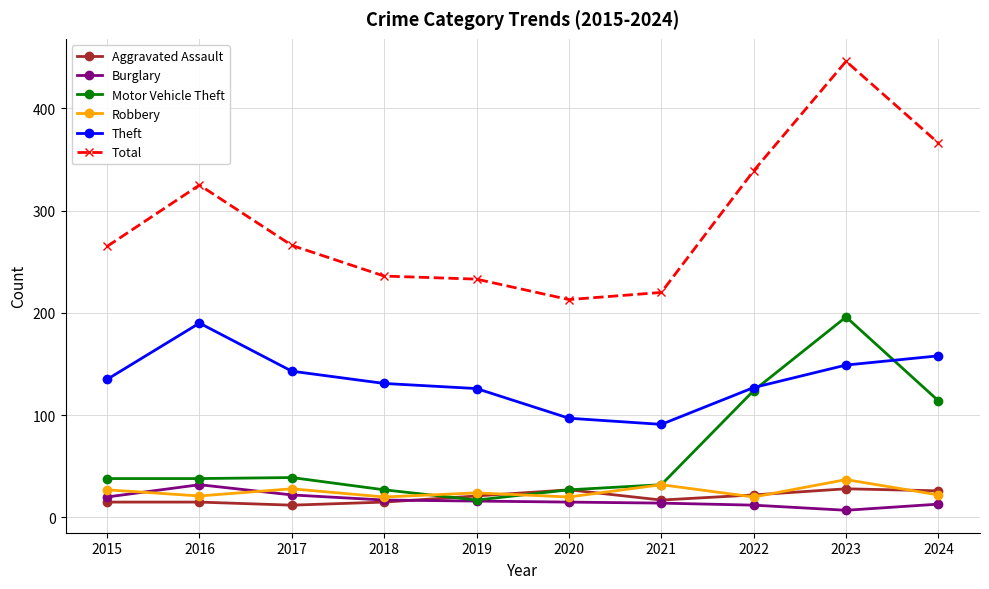

Where is the first local minimum for Theft?

2021